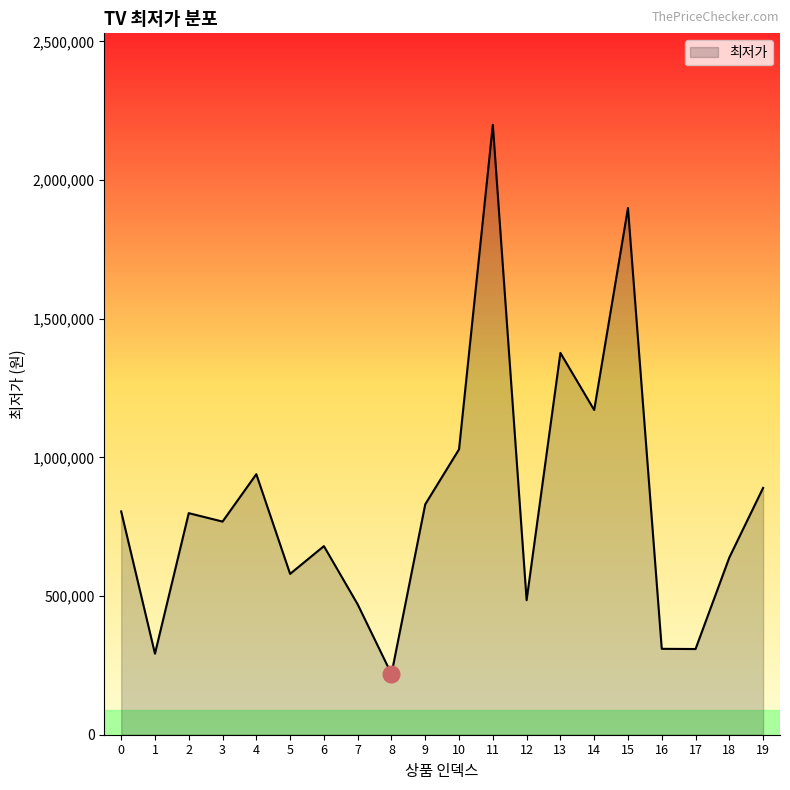

What is the greatest value displayed?

2199000